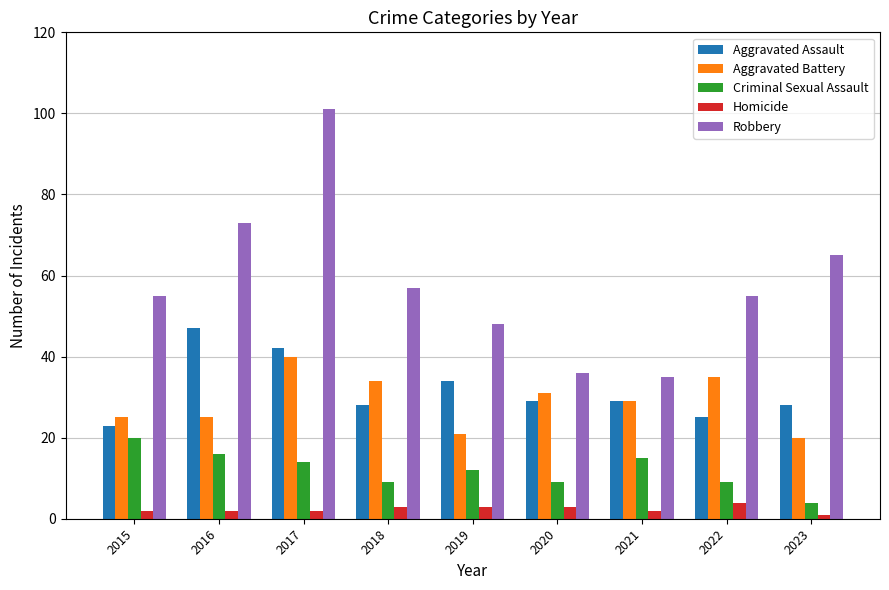

How many categories are shown in the chart?

9